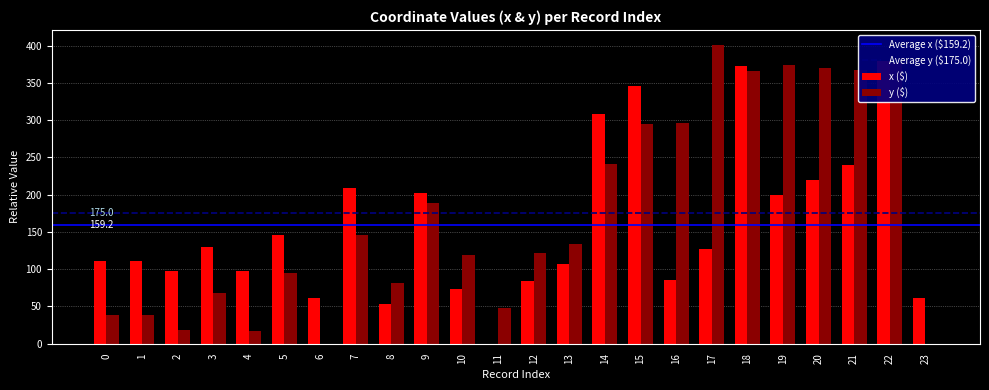

Rank the series at 12 from lowest to highest value.

x, y